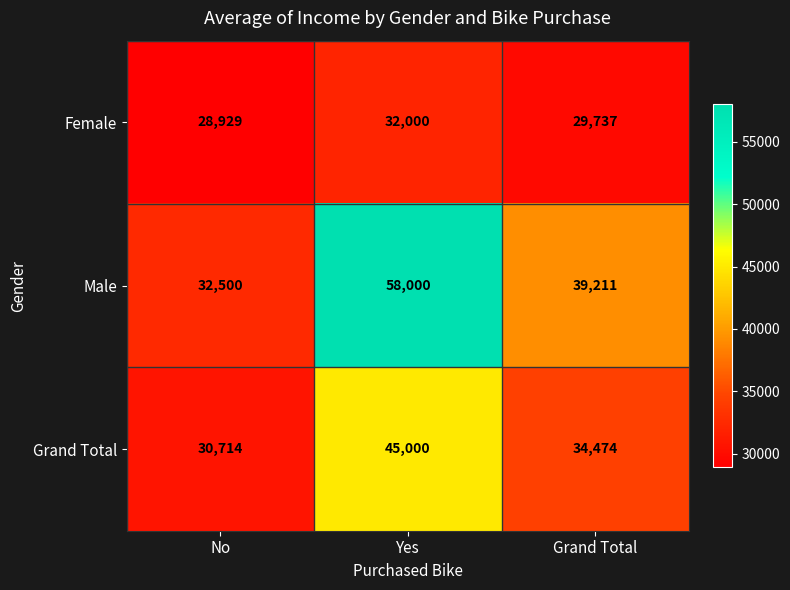

How many data points does each series have?

3